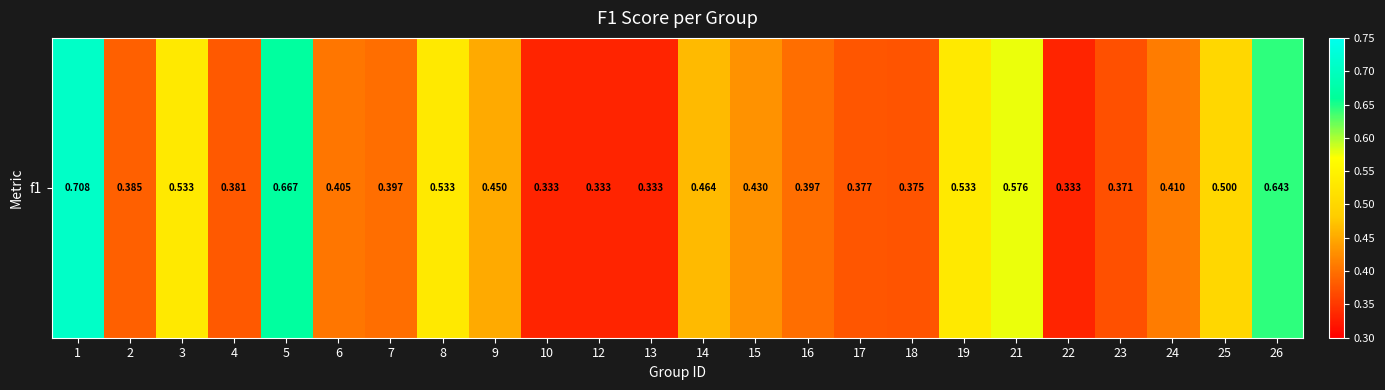

List the labels in order of value, smallest first.

10, 12, 13, 22, 23, 18, 17, 4, 2, 7, 16, 6, 24, 15, 9, 14, 25, 3, 8, 19, 21, 26, 5, 1